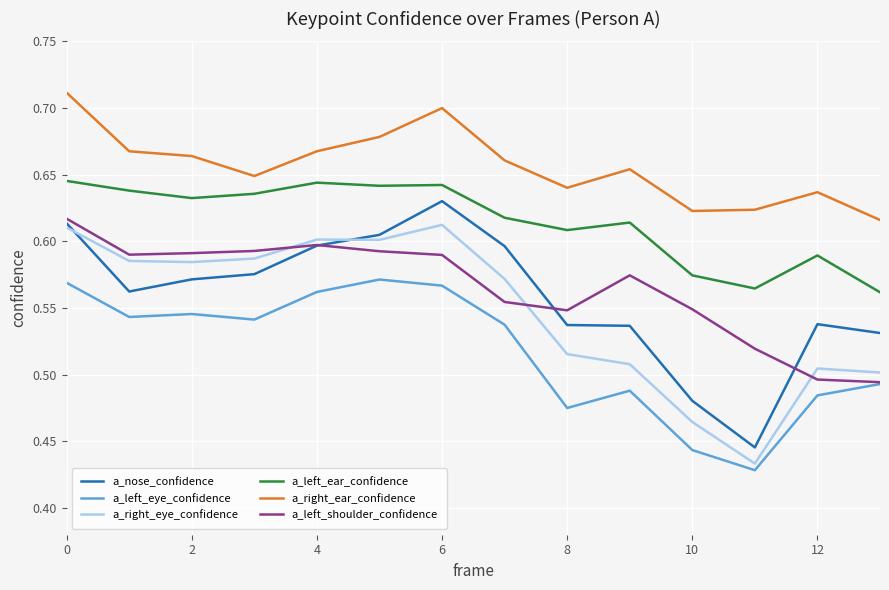

True or false: a_left_ear_confidence has more than 1 interior local peaks.

True